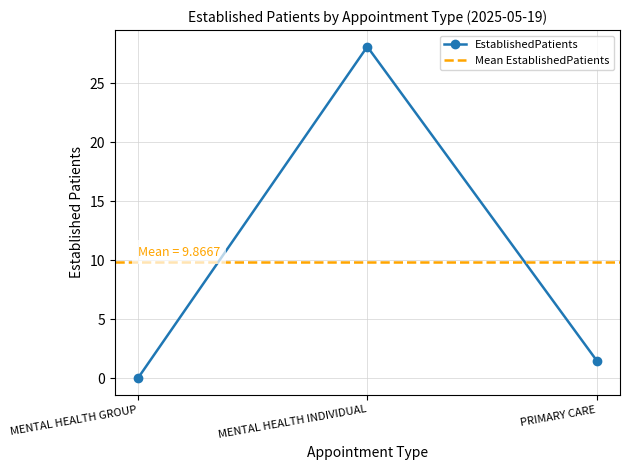

At which label is the value closest to 14?

PRIMARY CARE